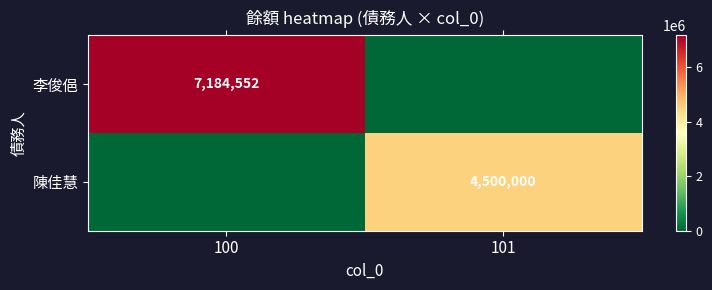

True or false: 李俊俋 has a value of 7184552 at 100.

True